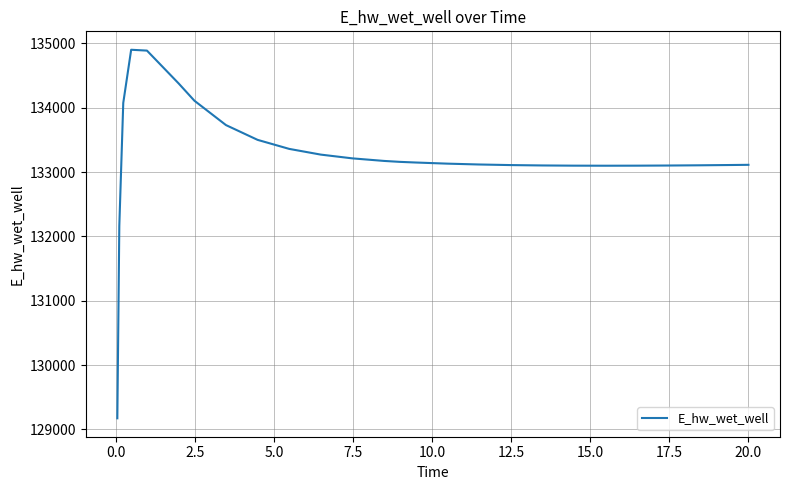

What is the maximum value shown in the chart?

134902.2